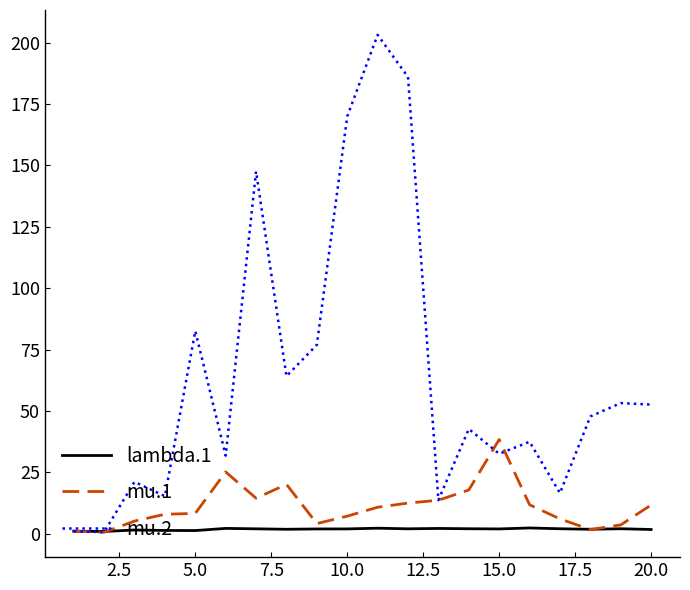

Which series has the largest total across all categories?

mu.2